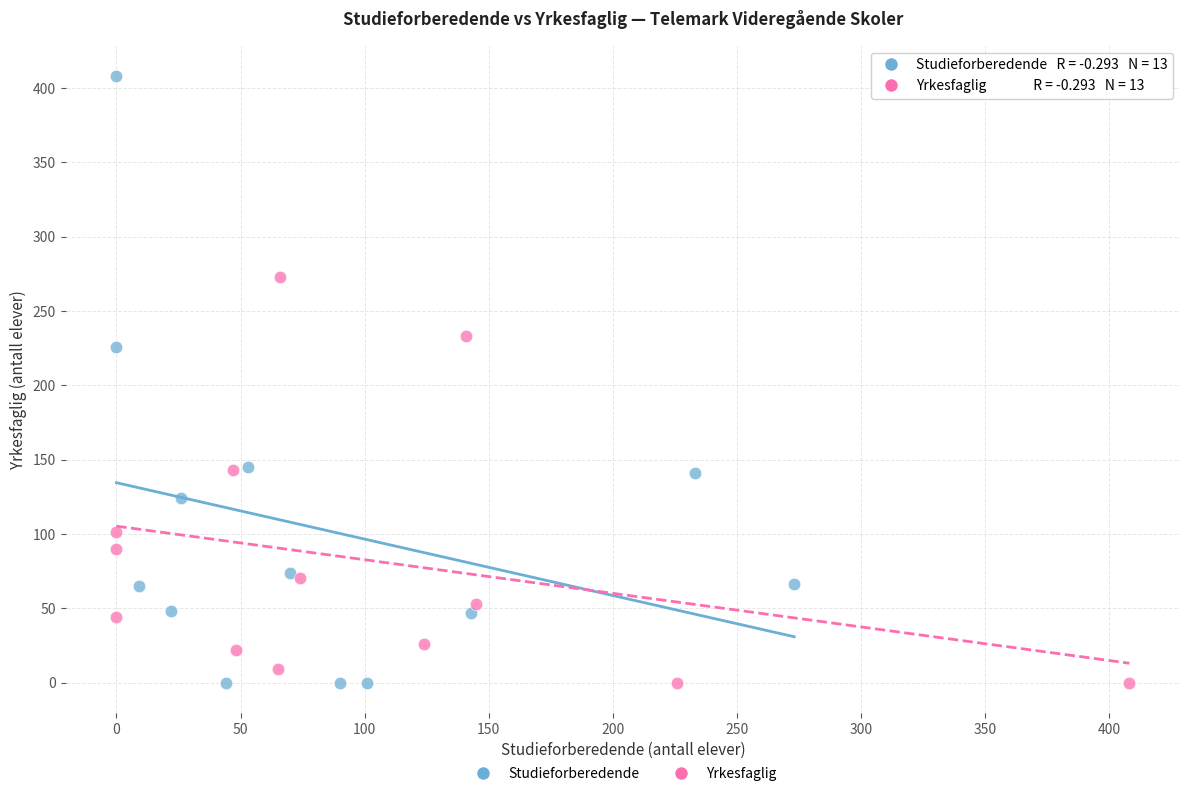

Which series reaches the maximum Y coordinate?

Studieforberedende